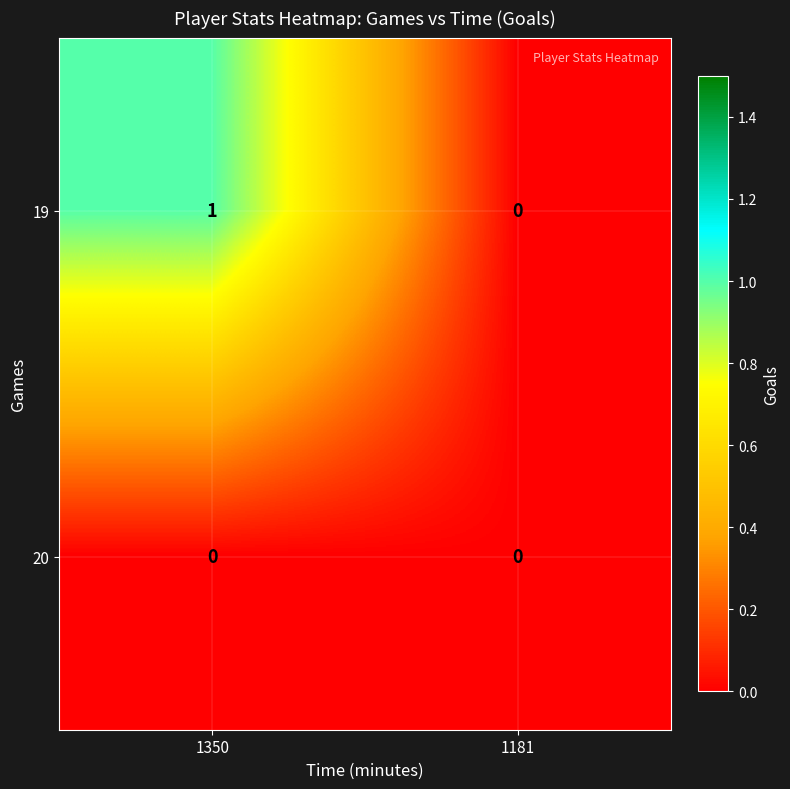

Reading left to right, list all the values displayed in this chart.

19: 1	0
20: 0	0